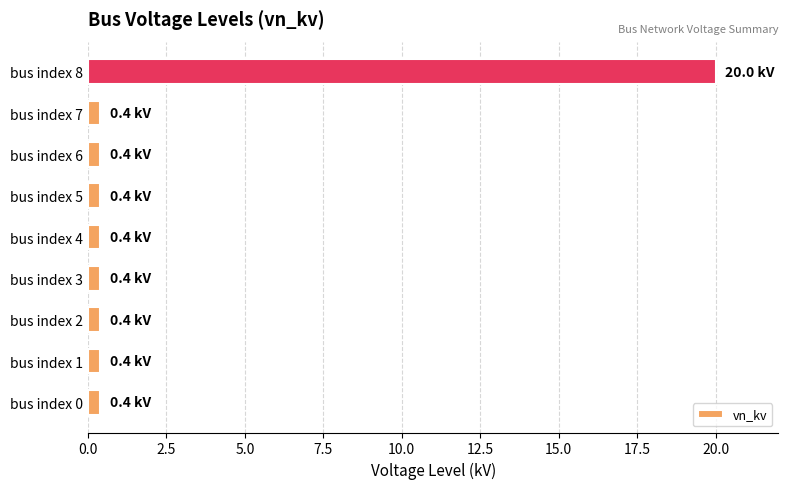

What is the sum of all values?

23.2